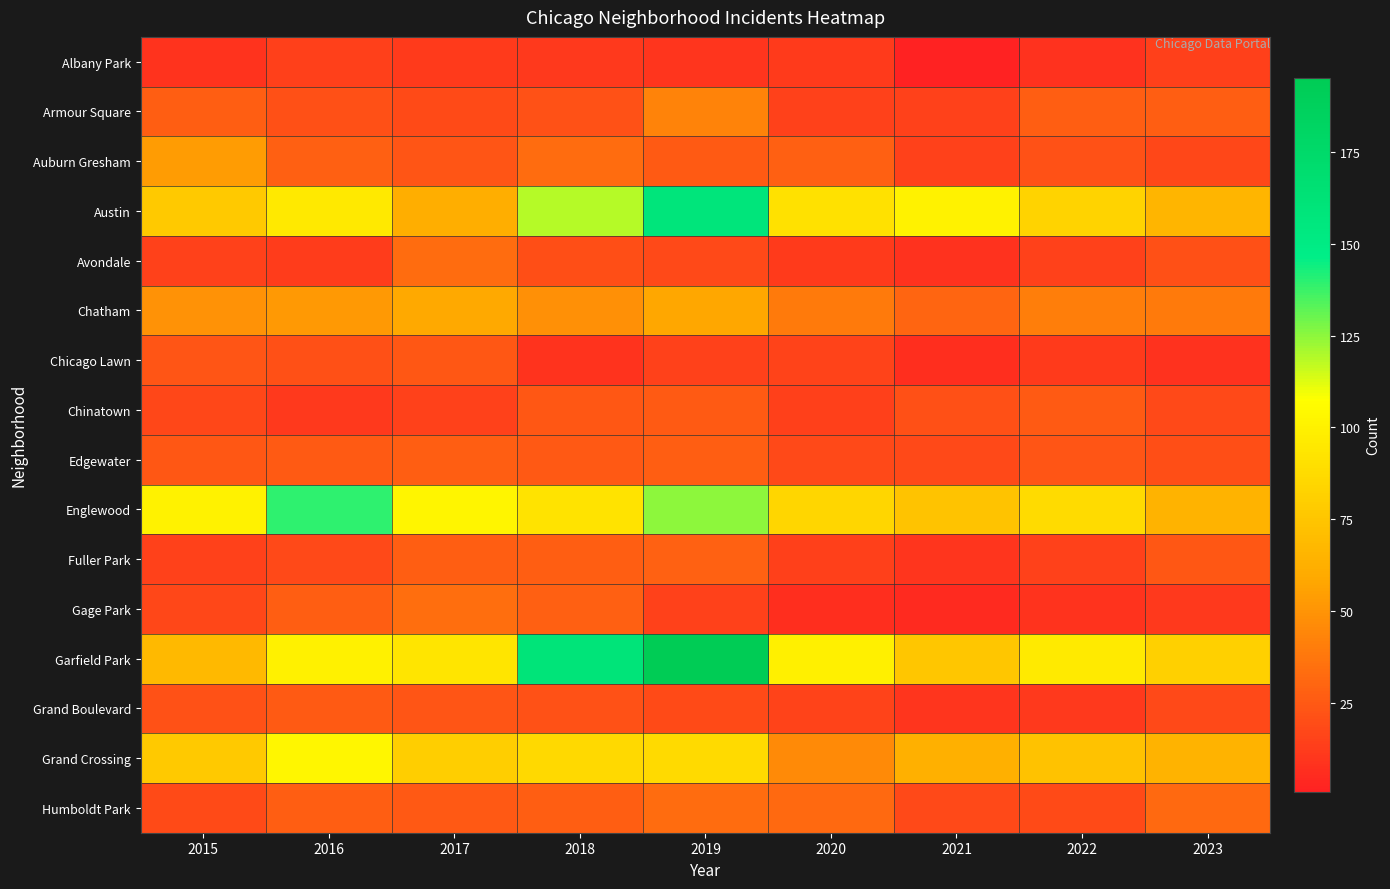

Which series has the widest spread of values?

Garfield Park